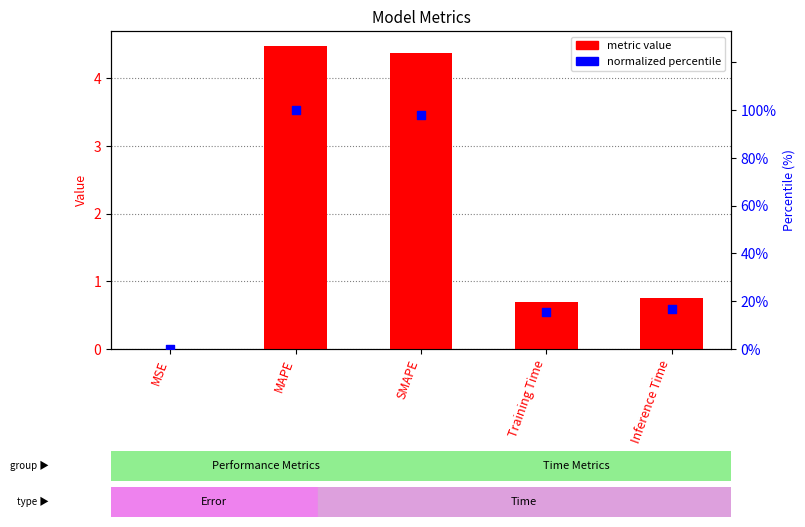

Which series has the largest Y range (max minus min)?

normalized percentile